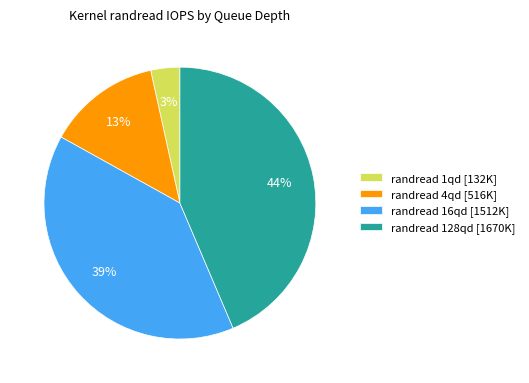

Count the number of slices in the pie.

4